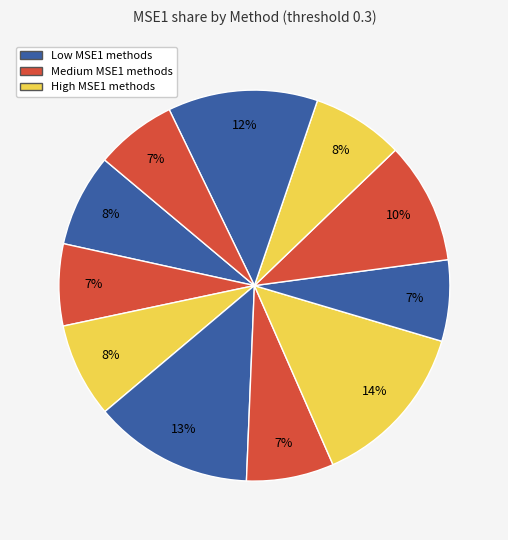

How many slices are in this pie chart?

11